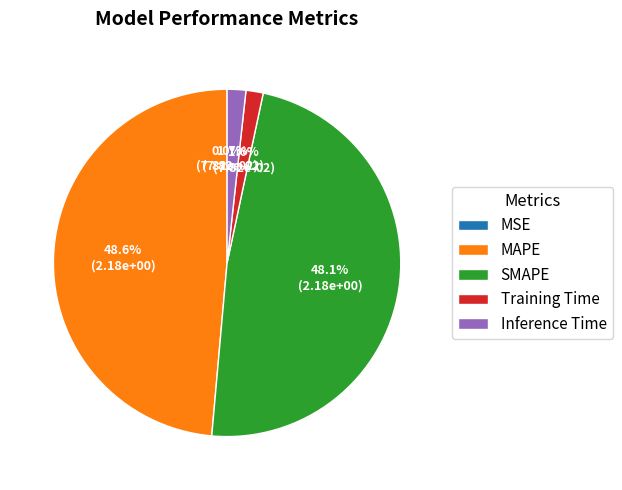

Which slice is the largest?

MAPE